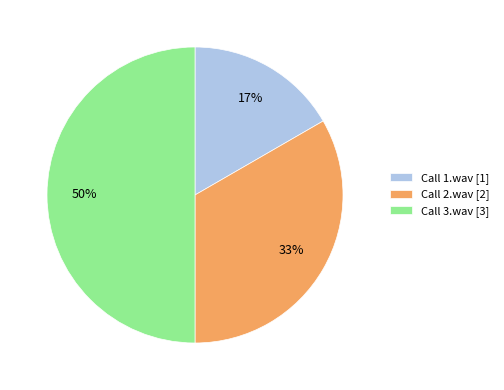

What percentage is the Call 2.wav slice, to the nearest percent?

33%